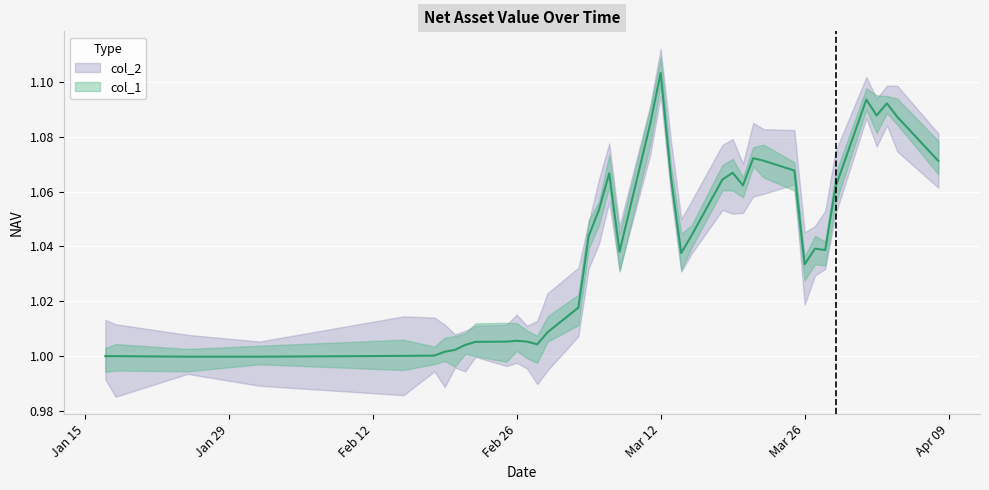

Is it true that the value at 2019-03-25 is 1.1?

True